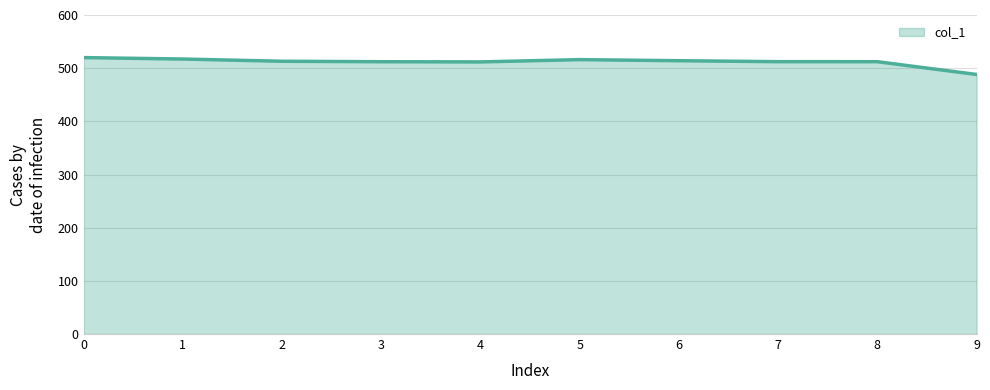

What is the sum of all values?

5116.7